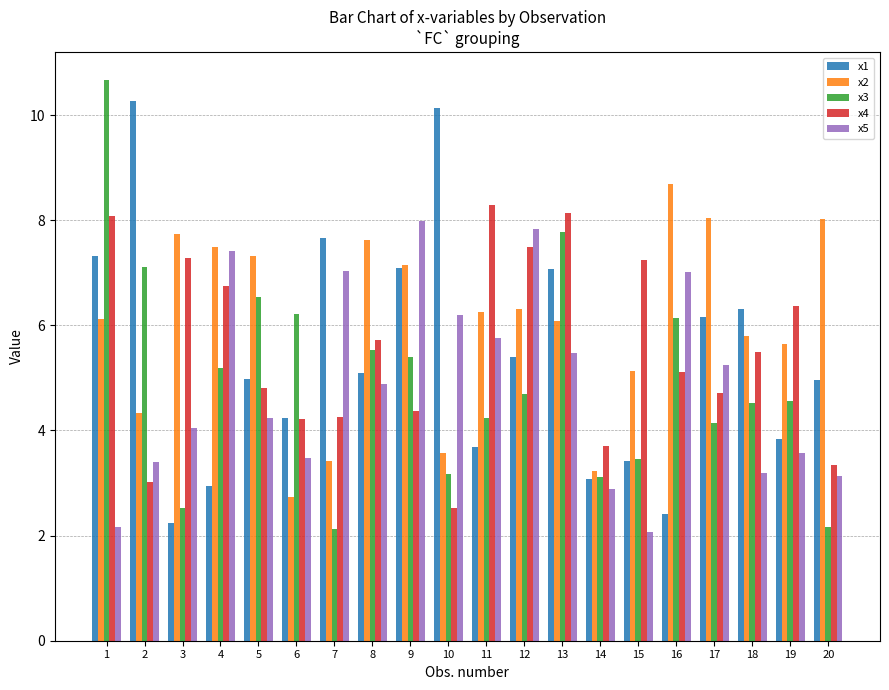

What is the smallest value displayed?

2.1